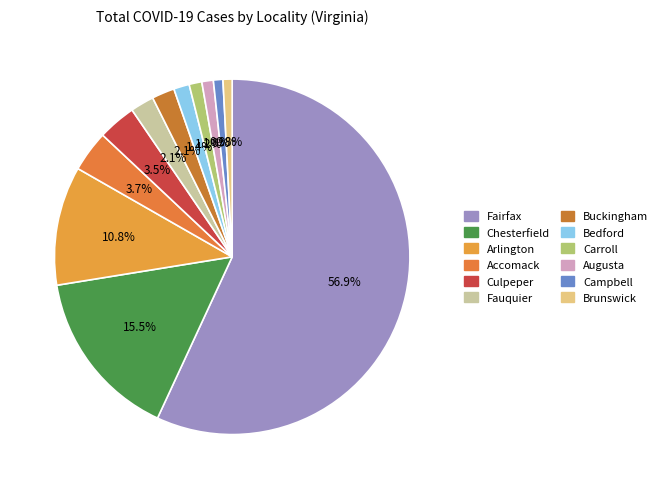

Combined, do Culpeper and Augusta account for over 50%?

No